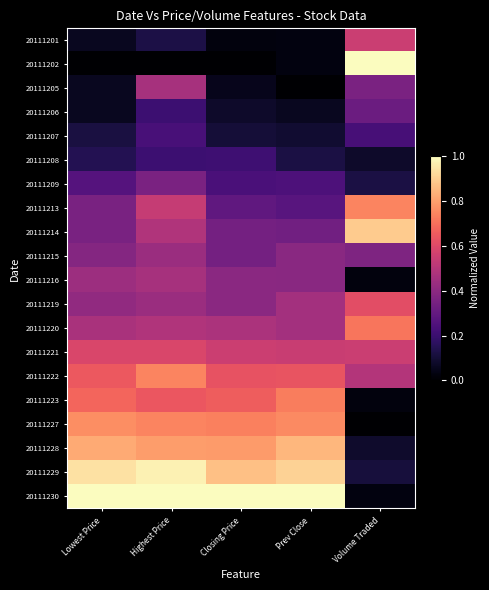

Which series has the largest total across all categories?

20111230